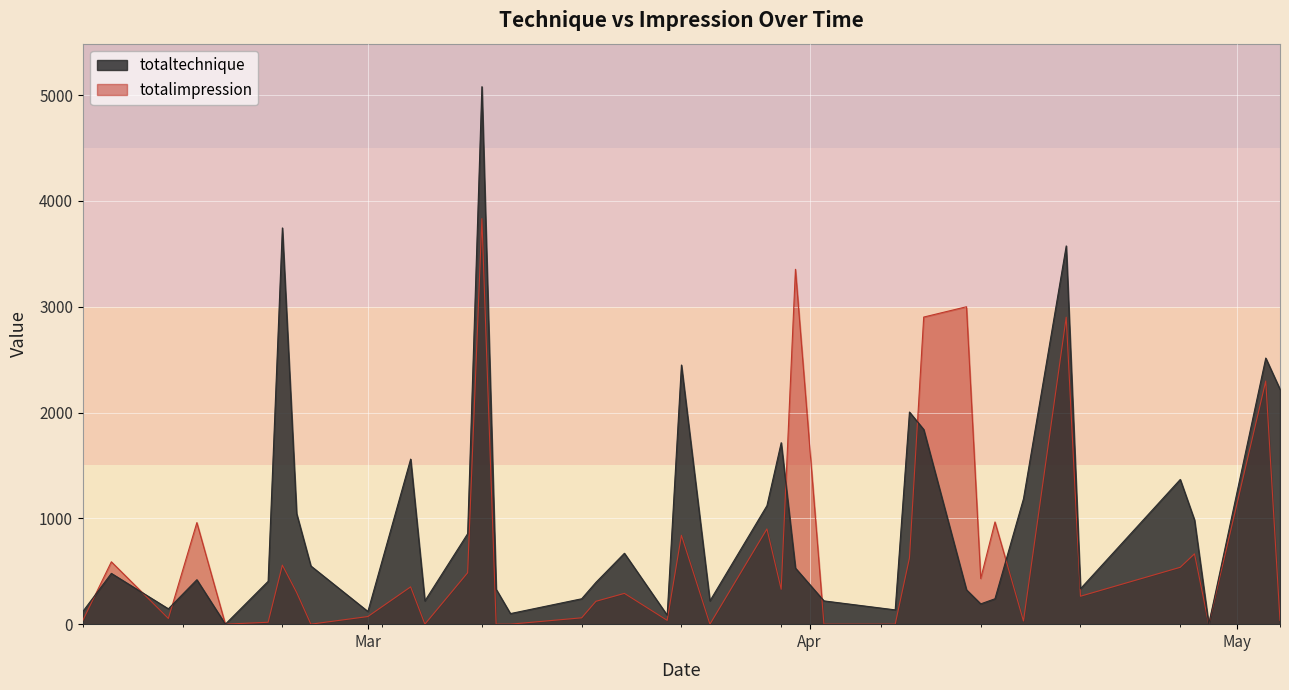

What is the label of the 24th point from the left?

2021-03-30